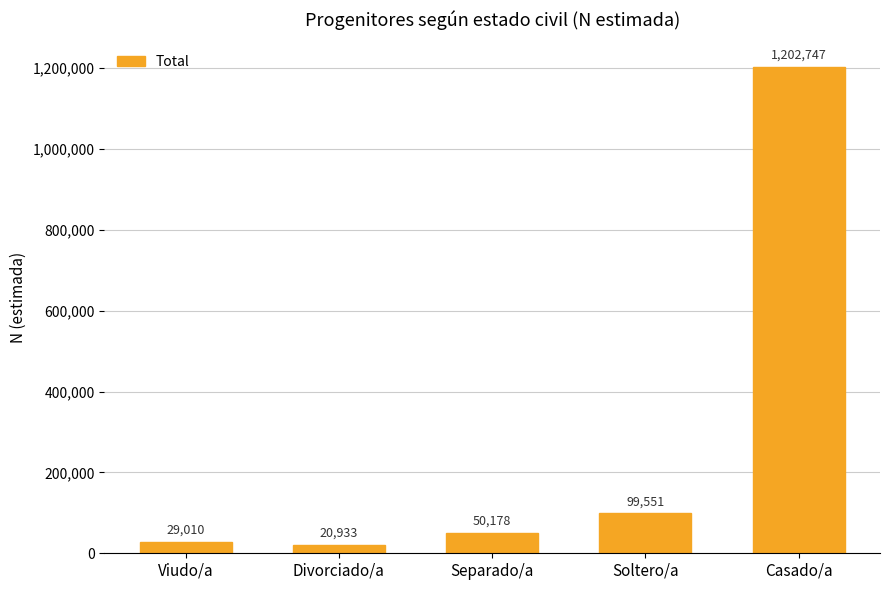

How many data points are less than 50178?

2